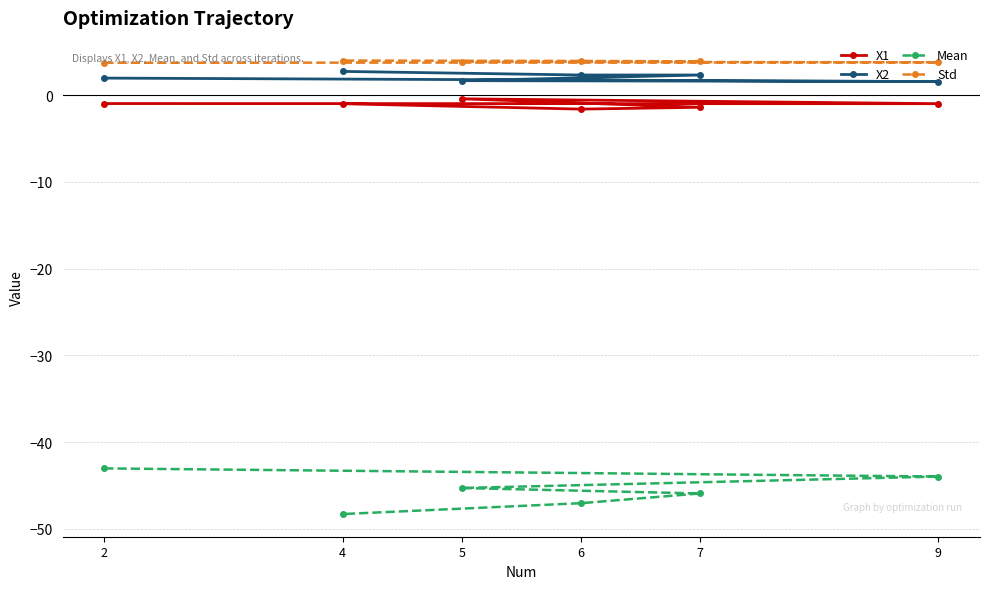

What is the sum of the X2 values at 9 and 6?

3.9